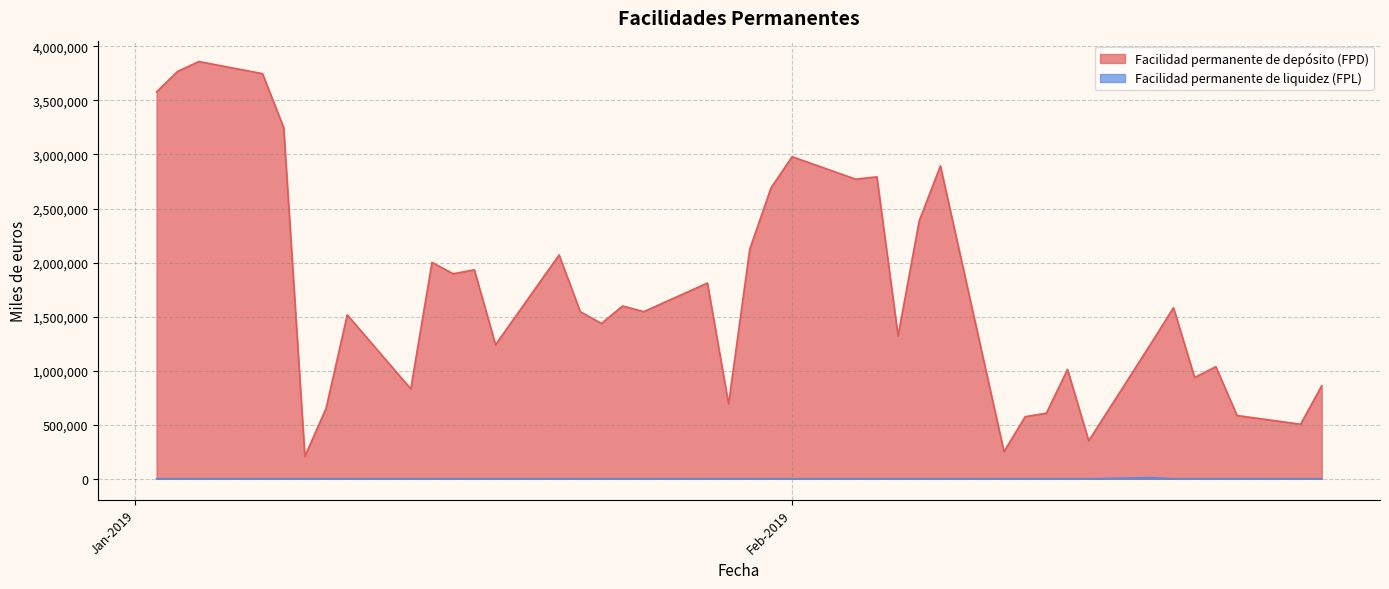

How many interior local peaks does the Facilidad permanente de liquidez (FPL) series have?

1